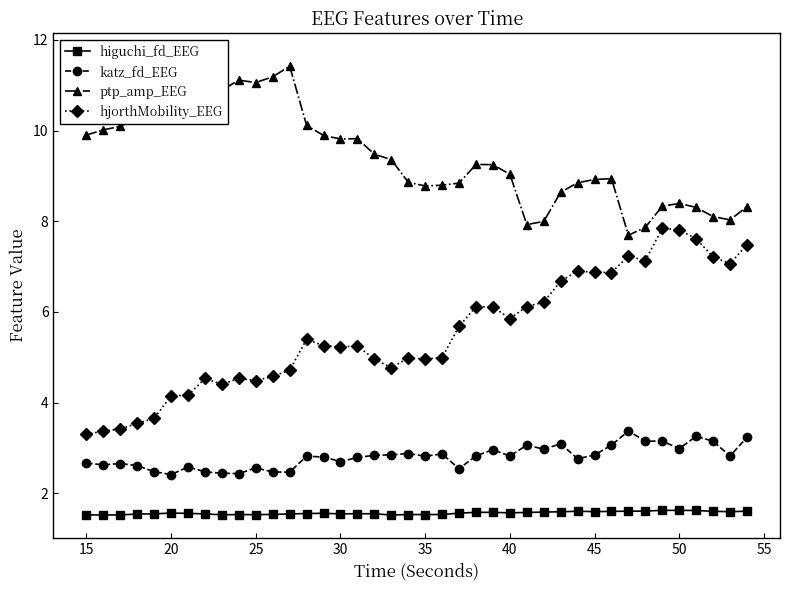

True or false: ptp_amp_EEG and hjorthMobility_EEG cross at least once.

False